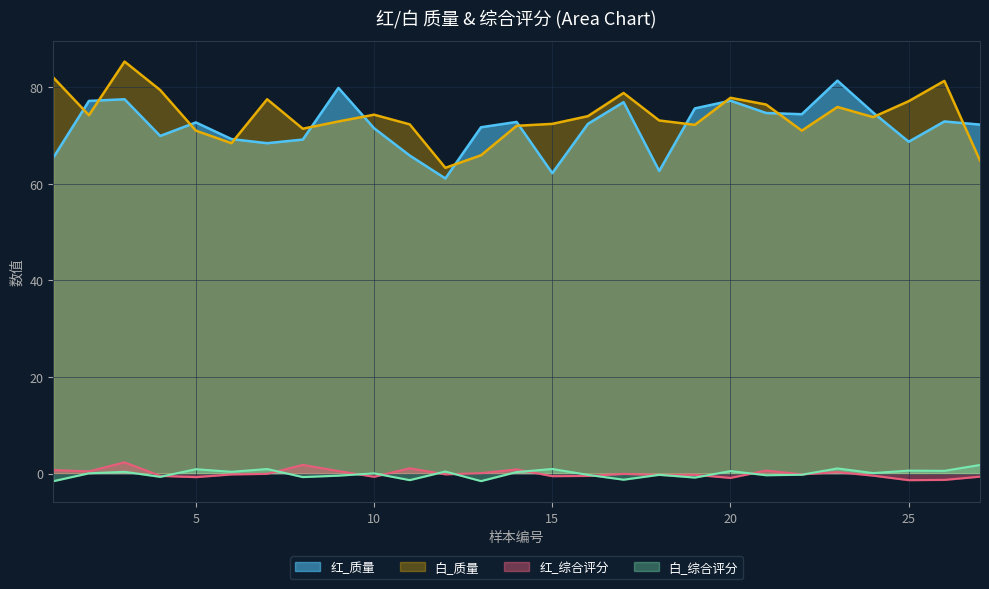

Reading right to left, transcribe all the data shown in this chart.

红_质量: 27=72.2	26=72.9	25=68.7	24=74.8	23=81.3	22=74.4	21=74.7	20=77.2	19=75.6	18=62.6	17=76.9	16=72.4	15=62.2	14=72.8	13=71.7	12=61.1	11=65.8	10=71.5	9=79.8	8=69.2	7=68.4	6=69.2	5=72.7	4=69.9	3=77.5	2=77.2	1=65.4
白_质量: 27=64.8	26=81.3	25=77.1	24=73.8	23=75.9	22=71.0	21=76.4	20=77.8	19=72.2	18=73.1	17=78.8	16=74.0	15=72.4	14=72.0	13=65.9	12=63.3	11=72.3	10=74.3	9=72.9	8=71.4	7=77.5	6=68.4	5=71.0	4=79.4	3=85.3	2=74.2	1=82.0
红_综合评分: 27=-0.6	26=-1.3	25=-1.4	24=-0.4	23=0.3	22=-0.2	21=0.6	20=-0.9	19=-0.3	18=-0.3	17=-0.1	16=-0.5	15=-0.5	14=0.9	13=0.1	12=-0.2	11=1.1	10=-0.7	9=0.5	8=1.8	7=-0.1	6=-0.2	5=-0.7	4=-0.5	3=2.3	2=0.5	1=0.7
白_综合评分: 27=1.8	26=0.6	25=0.6	24=0.1	23=1.1	22=-0.2	21=-0.3	20=0.5	19=-0.8	18=-0.3	17=-1.3	16=-0.3	15=0.9	14=0.3	13=-1.6	12=0.4	11=-1.4	10=0.0	9=-0.4	8=-0.7	7=0.9	6=0.4	5=0.9	4=-0.7	3=0.4	2=0.1	1=-1.6